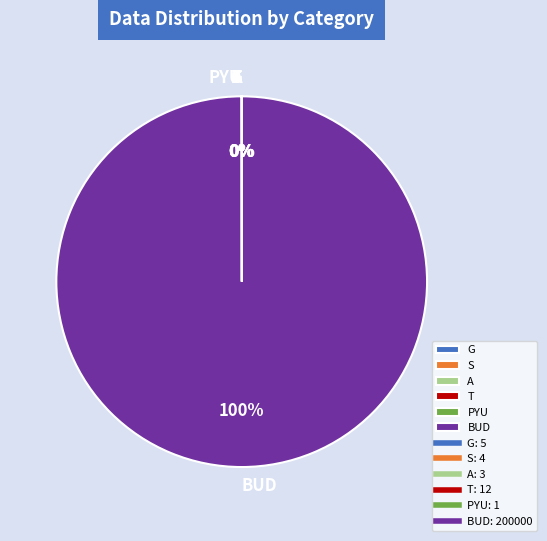

Which slice represents more than half of the pie?

BUD